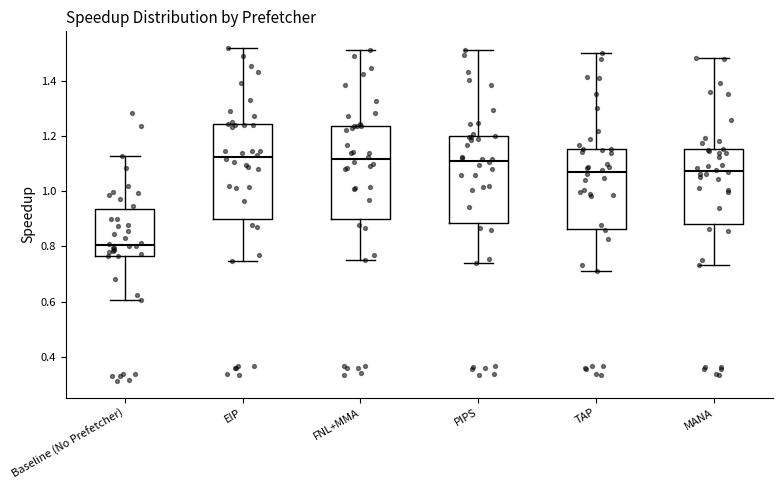

Reading left to right, read every box against the y-axis: the position of its median line, the range the box covers, and the ends of its whiskers. The values are not printed on the chart, so give them approximately, as read against the axis.

Baseline (No Prefetcher): median 0.80, box 0.76 to 0.94, whiskers 0.60 to 1.12
EIP: median 1.12, box 0.90 to 1.24, whiskers 0.74 to 1.52
FNL+MMA: median 1.12, box 0.90 to 1.24, whiskers 0.76 to 1.52
PIPS: median 1.12, box 0.88 to 1.20, whiskers 0.74 to 1.50
TAP: median 1.06, box 0.86 to 1.16, whiskers 0.72 to 1.50
MANA: median 1.08, box 0.88 to 1.16, whiskers 0.74 to 1.48